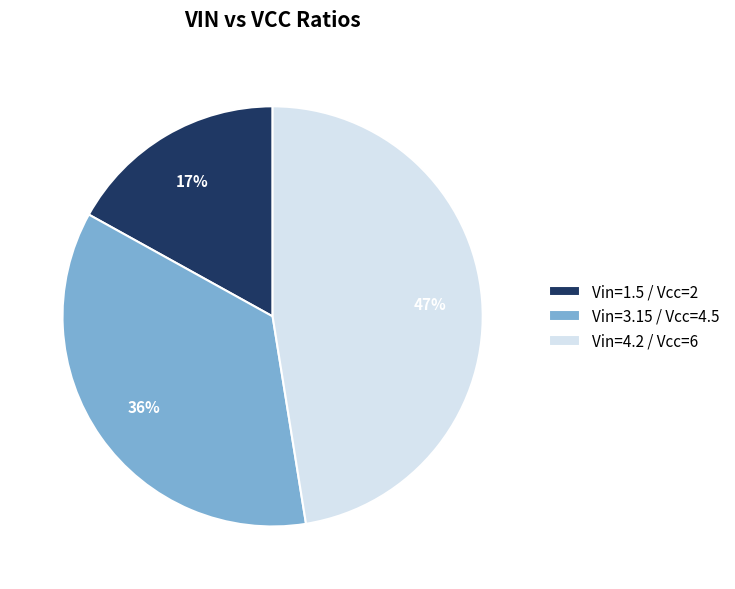

To the nearest percent, what percentage of the pie is Vin=3.15 / Vcc=4.5?

36%